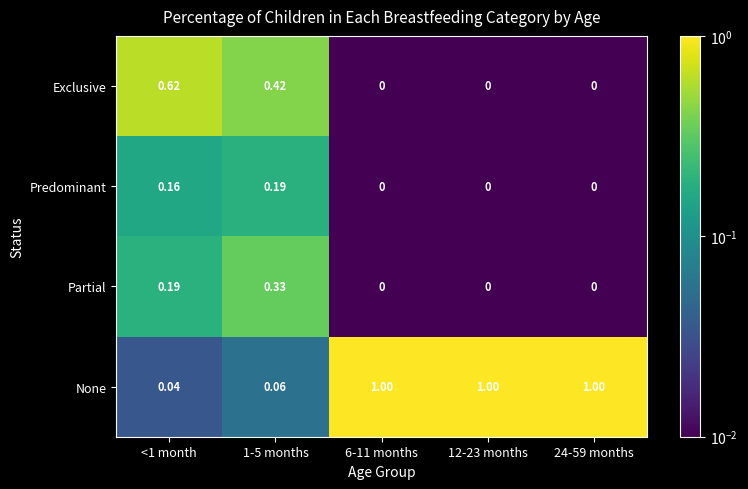

Which series has the widest spread of values?

None